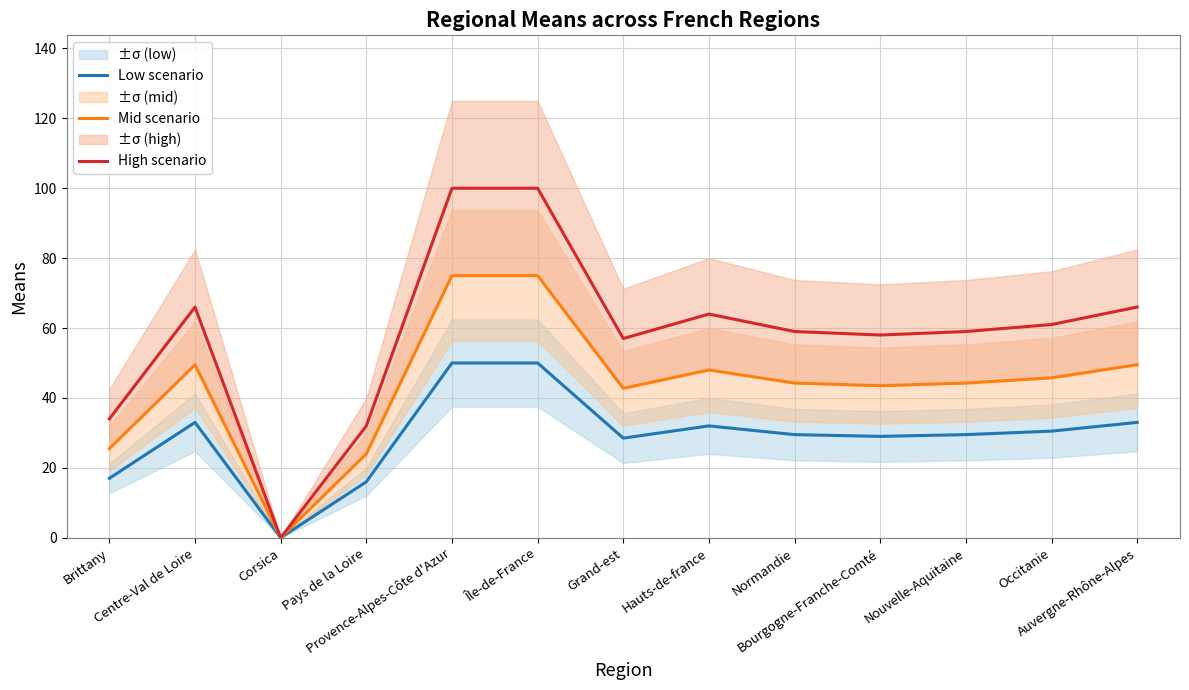

What are all the series names shown in the legend?

Low scenario, Mid scenario, High scenario